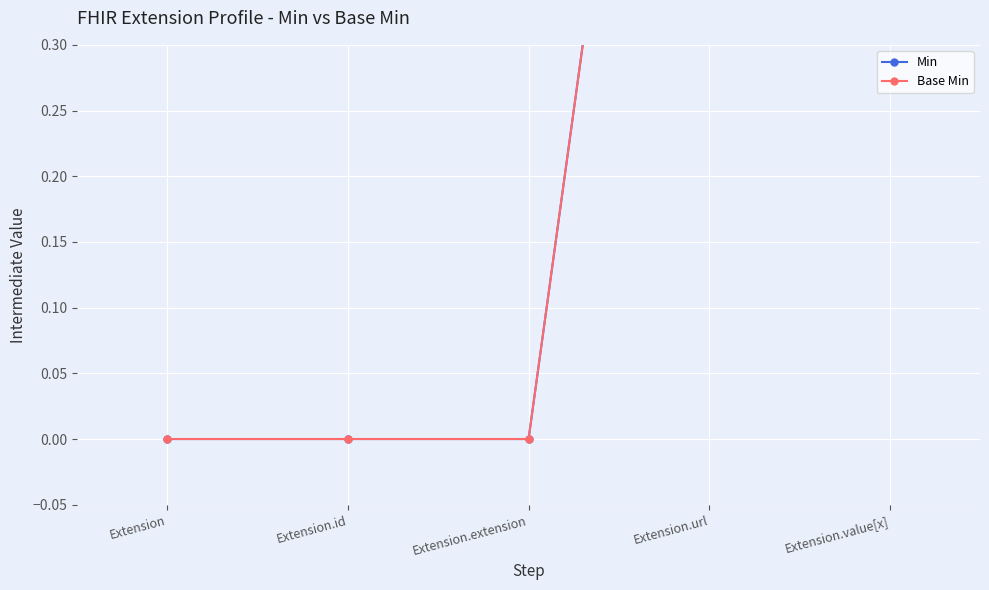

True or false: Min has more than 1 points higher than both neighbors.

False